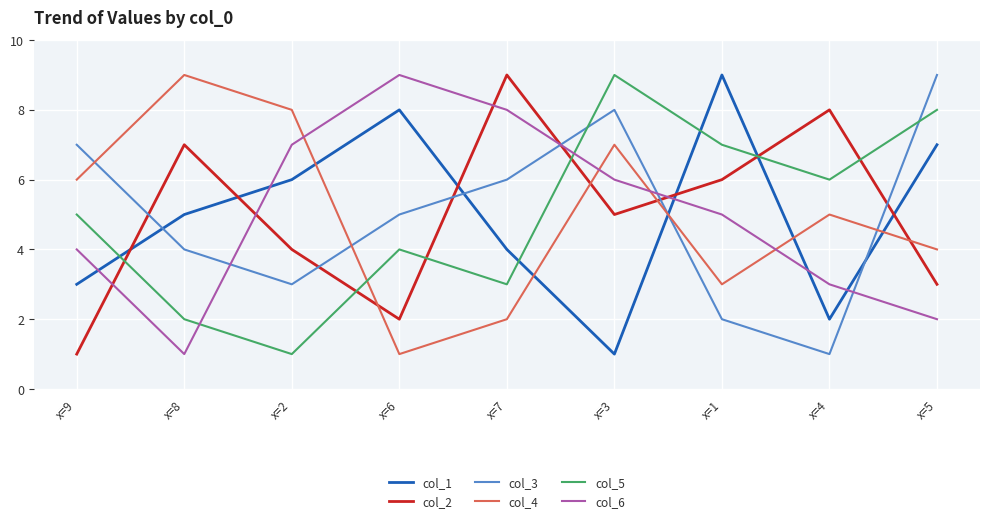

Which series changed the most between x=2 and x=1?

col_5